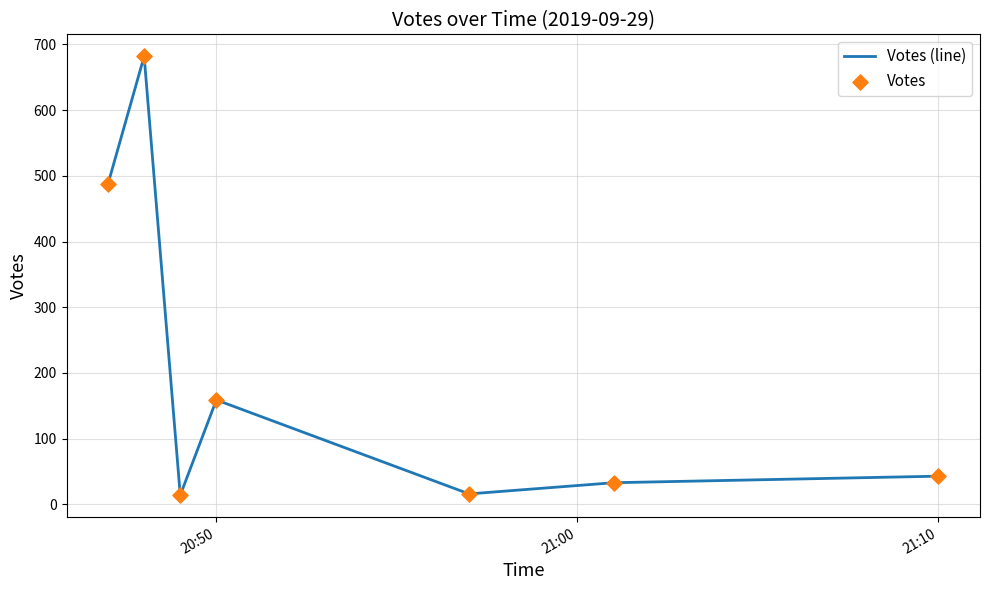

What is the average value?

205